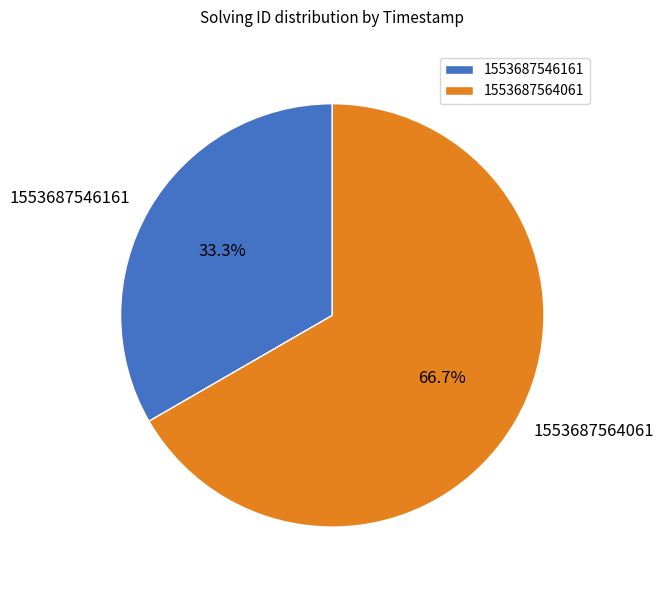

To the nearest percent, what is the difference between the 1553687564061 and 1553687546161 slice percentages?

33%